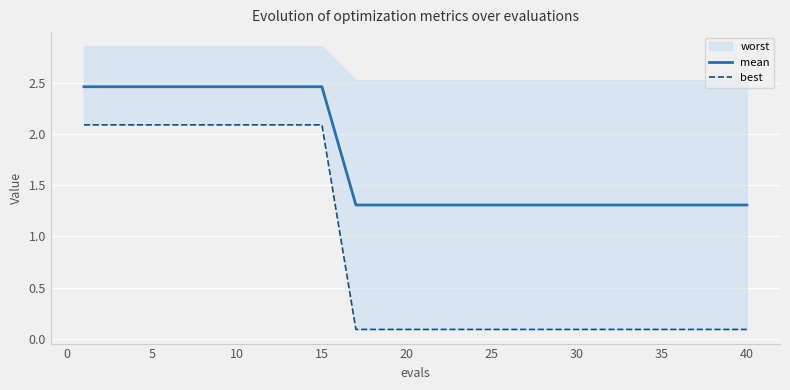

Is it true that mean equals 0.8 at 5?

False